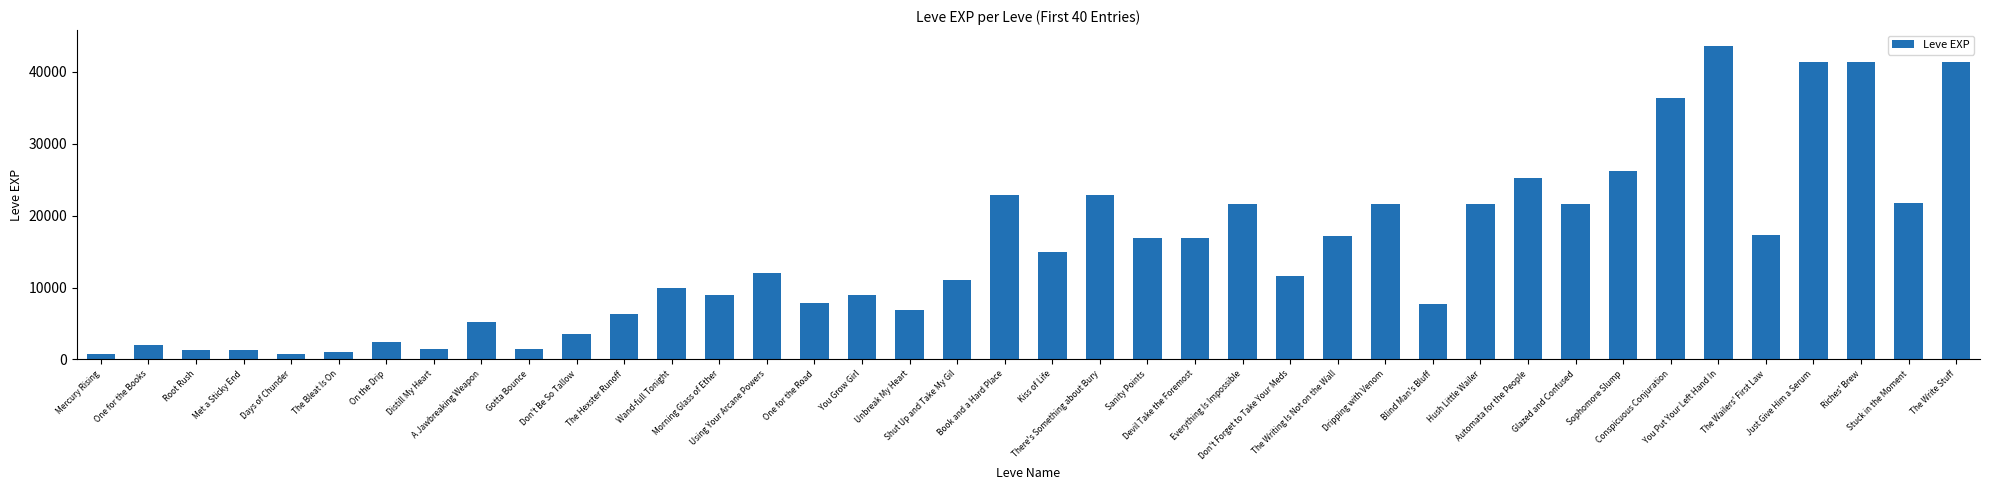

Approximately how many times larger is the value at Stuck in the Moment compared to Wand-full Tonight?

2.2